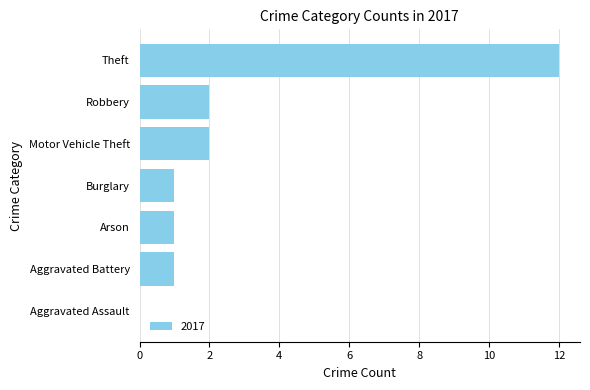

What is the sum of the values at Theft and Aggravated Assault?

12